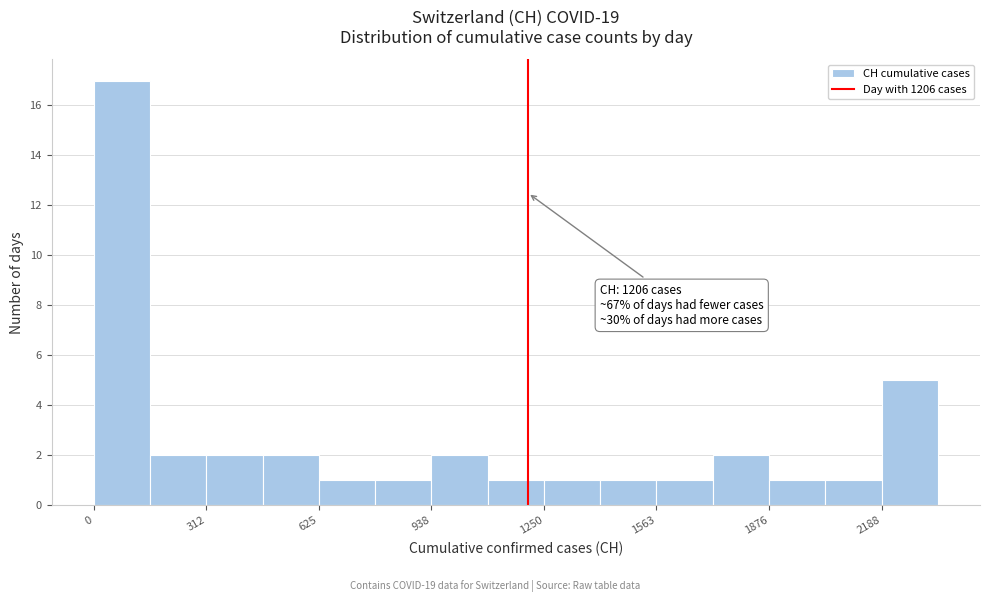

Read against the x-axis, roughly where is the centre of the tallest bar?

100